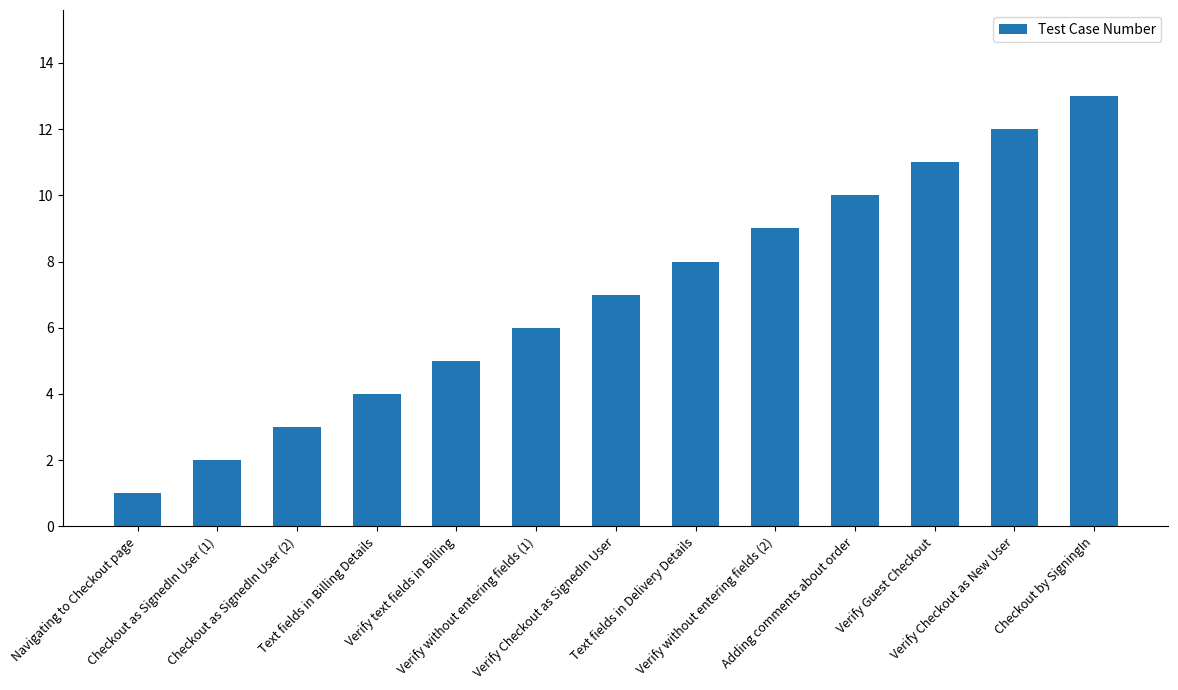

Reading left to right, list all the values displayed in this chart.

1	2	3	4	5	6	7	8	9	10	11	12	13